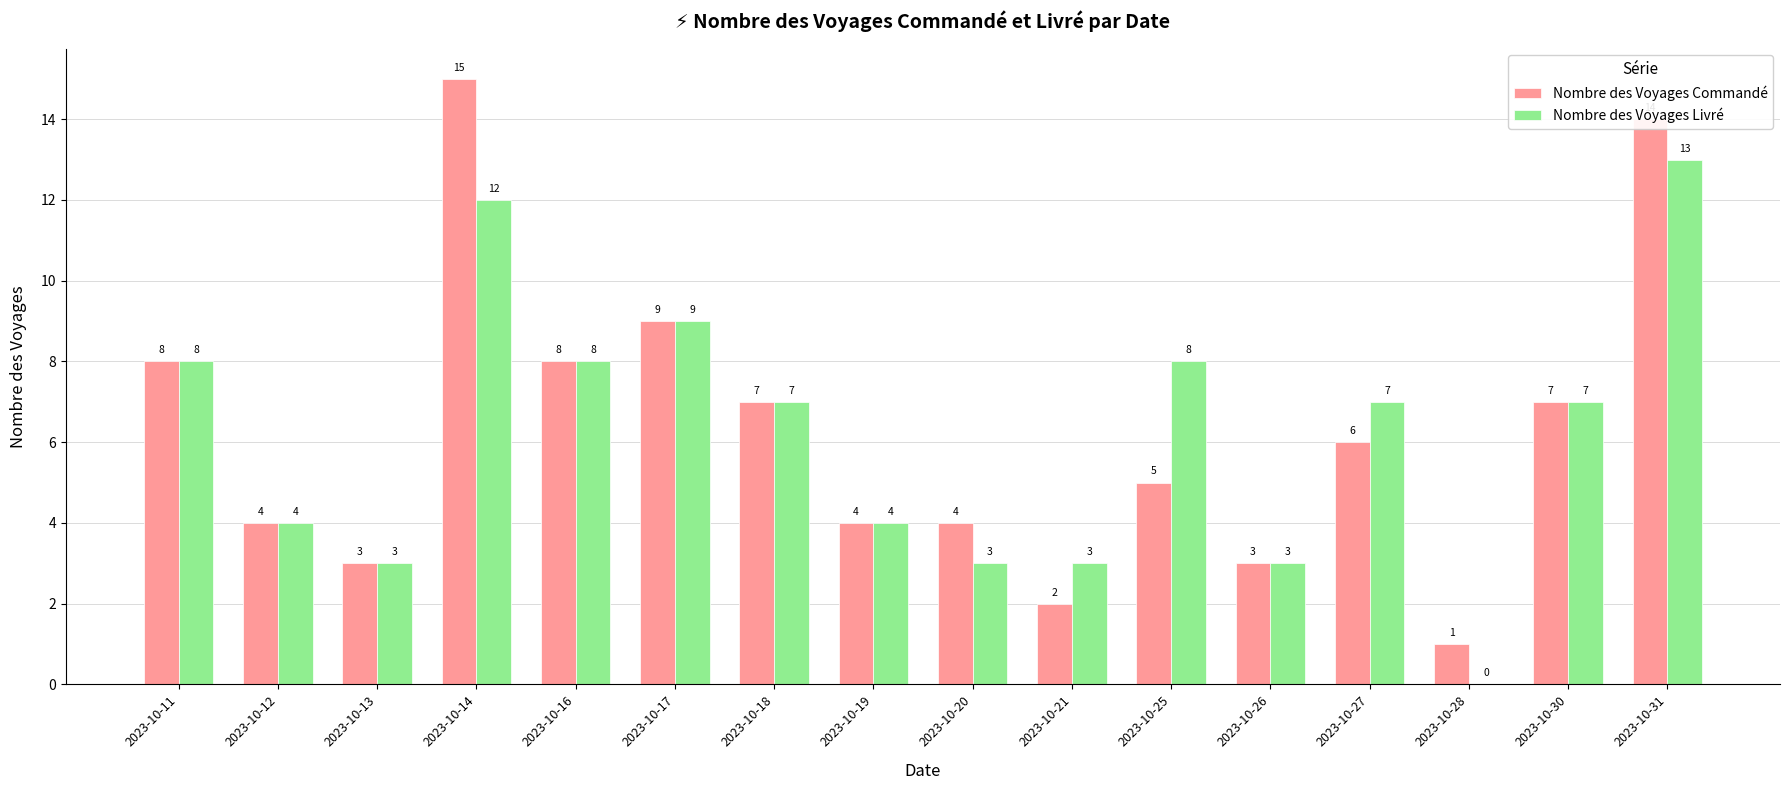

What is the highest value of the Nombre des Voyages Livré series?

13